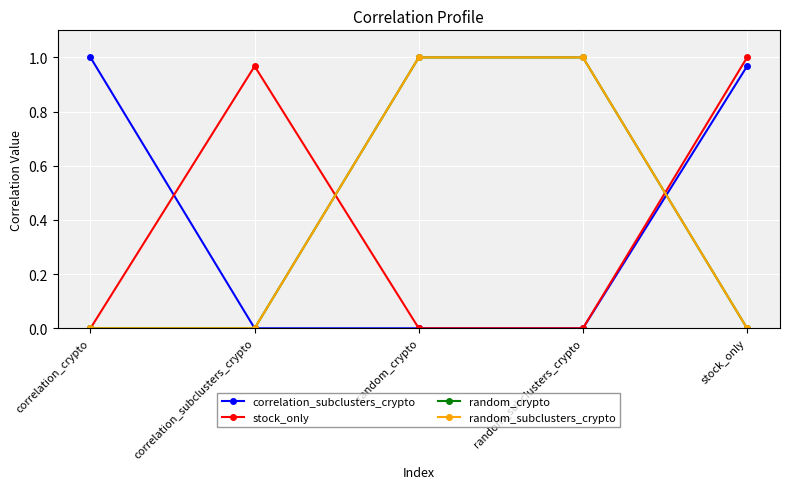

True or false: random_subclusters_crypto and stock_only intersect in this chart.

True